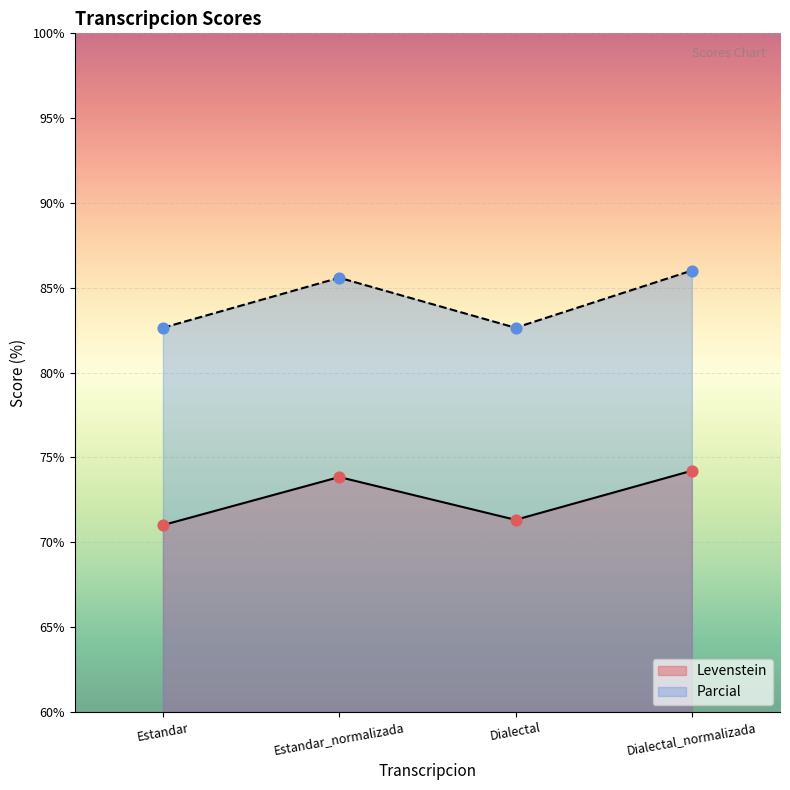

Which series reaches the maximum Y coordinate?

Parcial